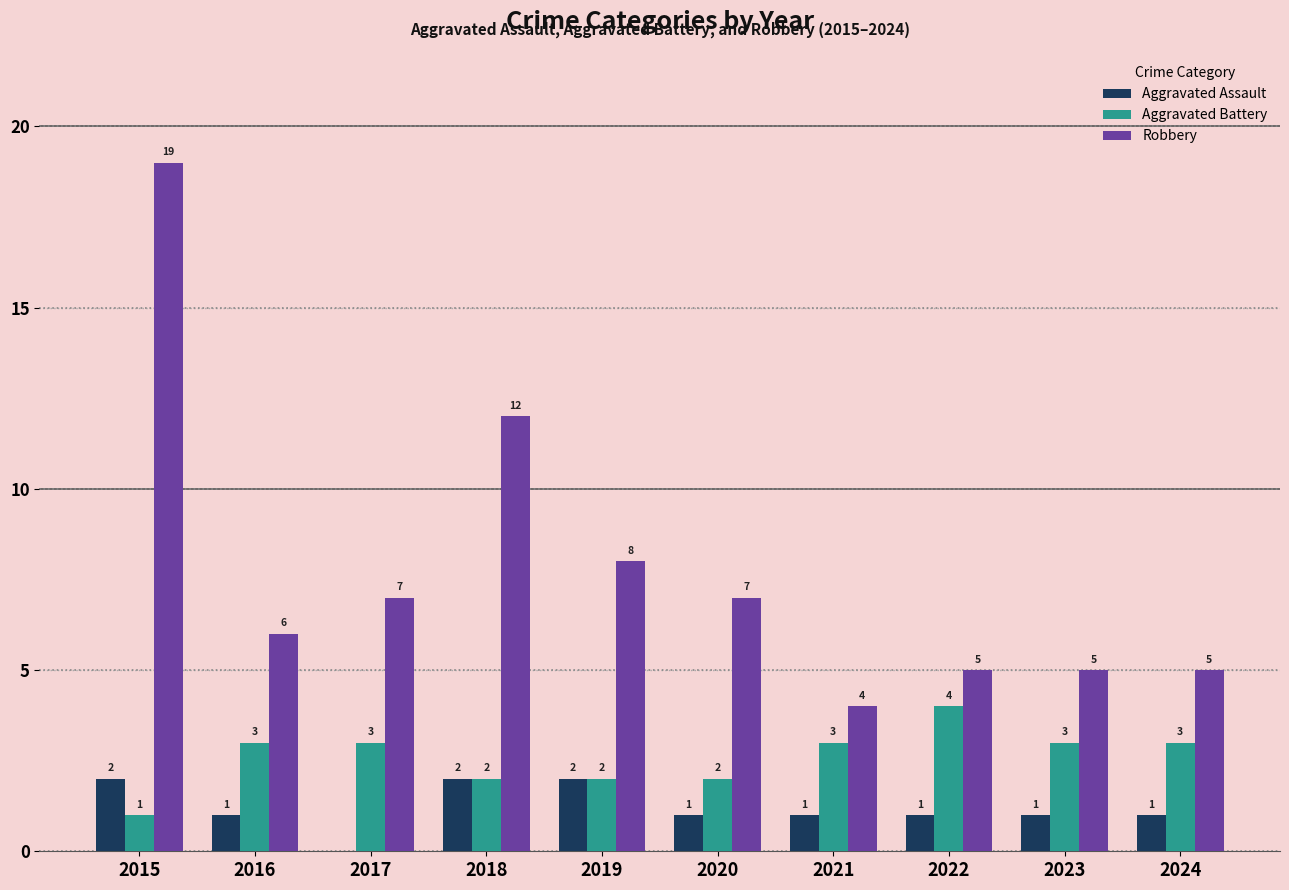

What is the sum of all Aggravated Assault values?

12